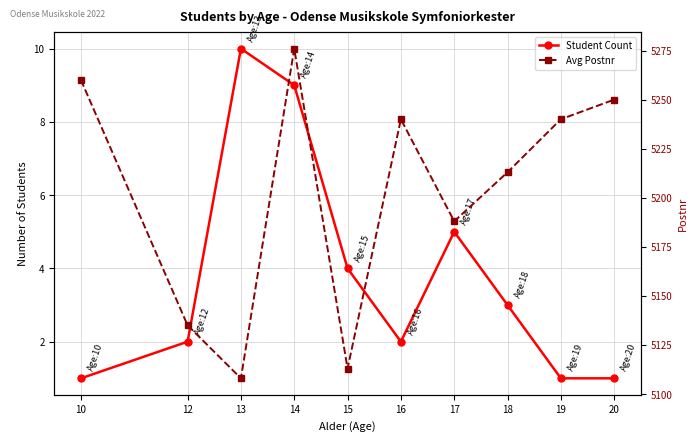

True or false: Avg Postnr and Student Count intersect in this chart.

False